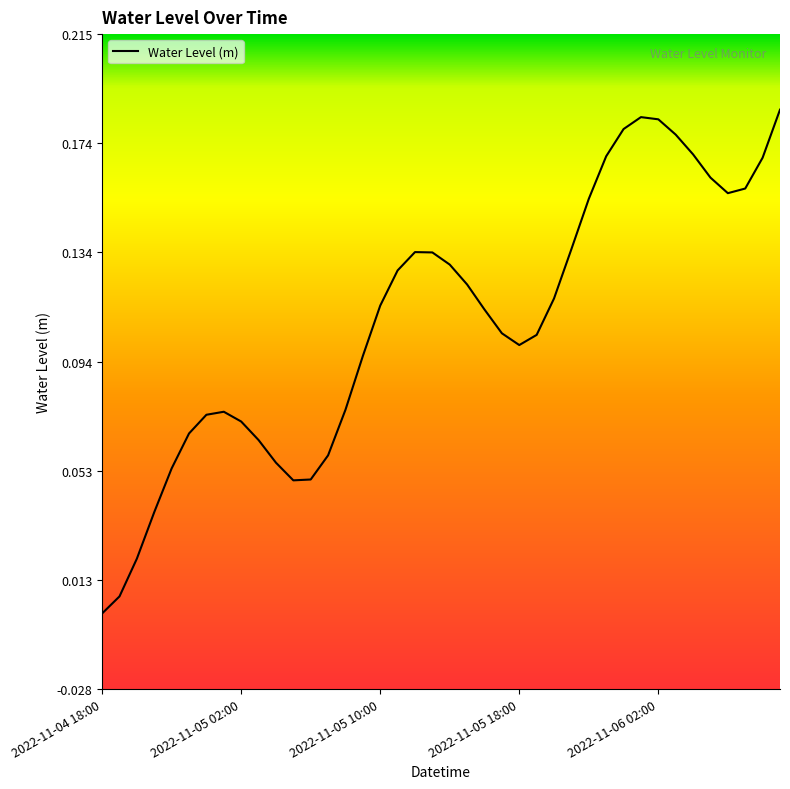

Does the chart display data point markers on the line(s)?

No